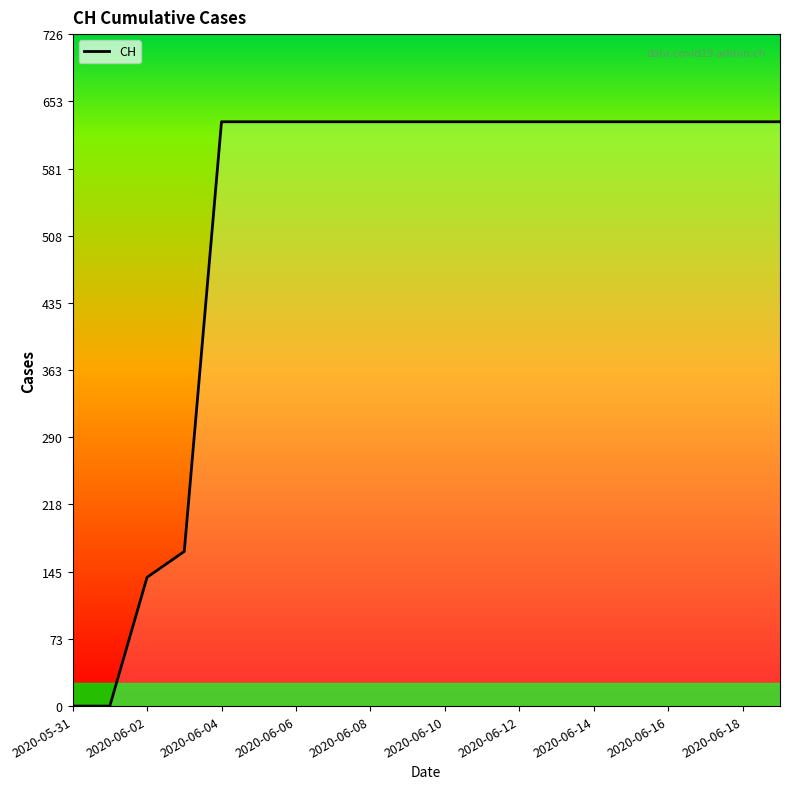

What is the difference between the maximum and minimum values?

631